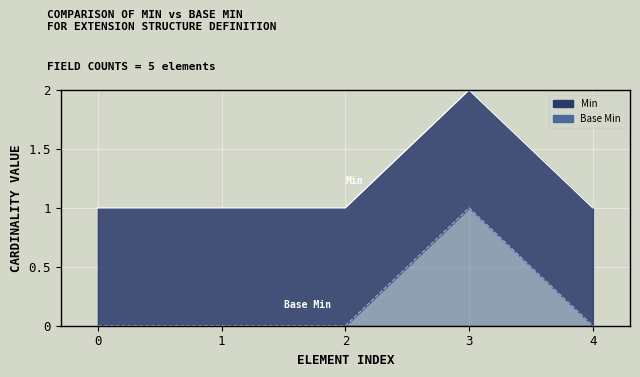

True or false: Min and Base Min intersect in this chart.

False